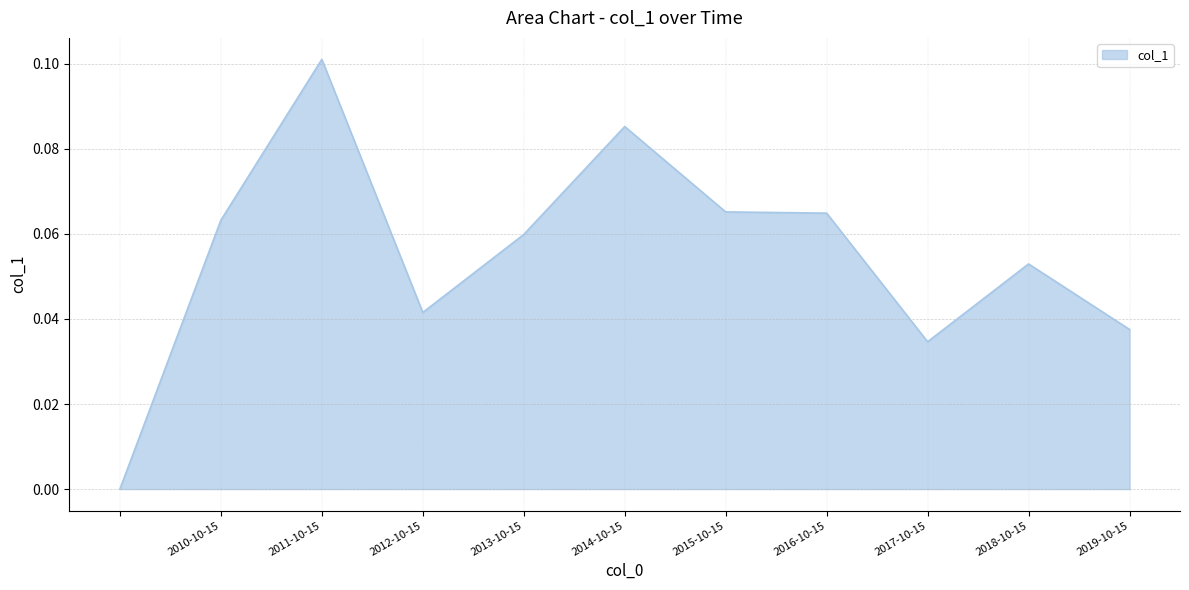

How many lines are shown in the chart?

1